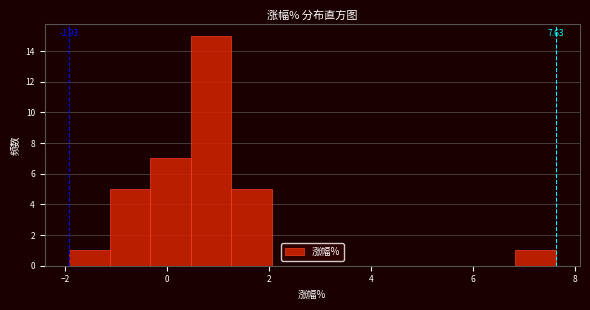

Read against the x-axis, roughly where is the centre of the tallest bar?

0.8